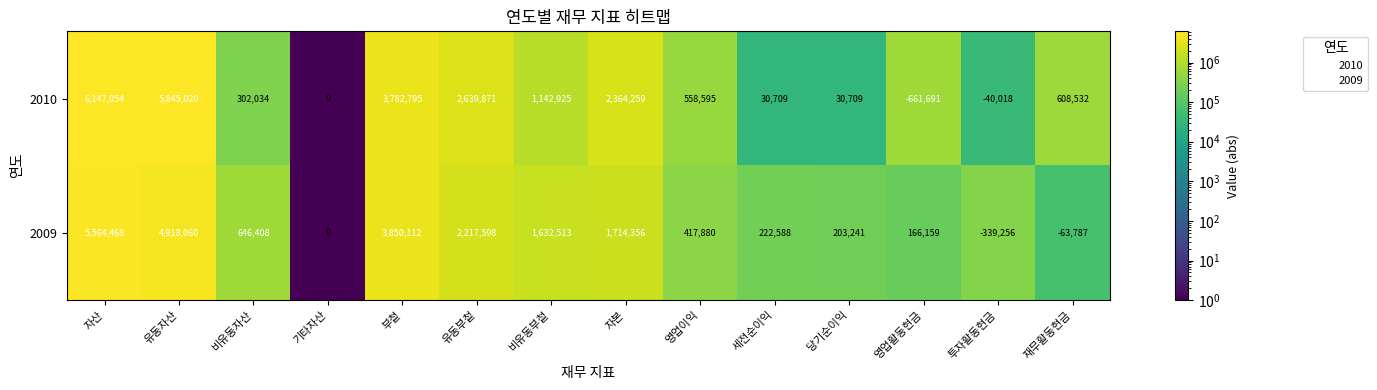

What is the difference between the second highest and second lowest values in the 2009 series?

4981847